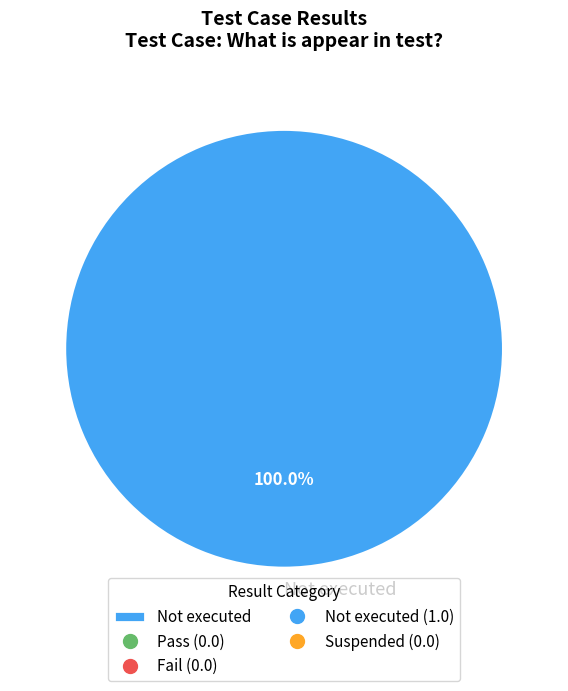

What percentage is the Not executed slice, to the nearest percent?

100%